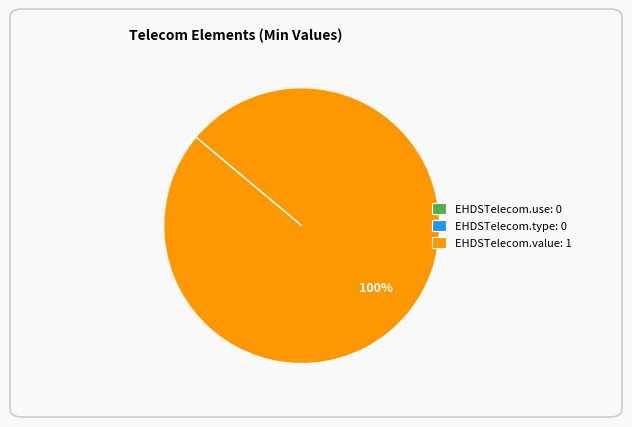

To the nearest percent, what is the difference between the largest and smallest slice percentages?

100%